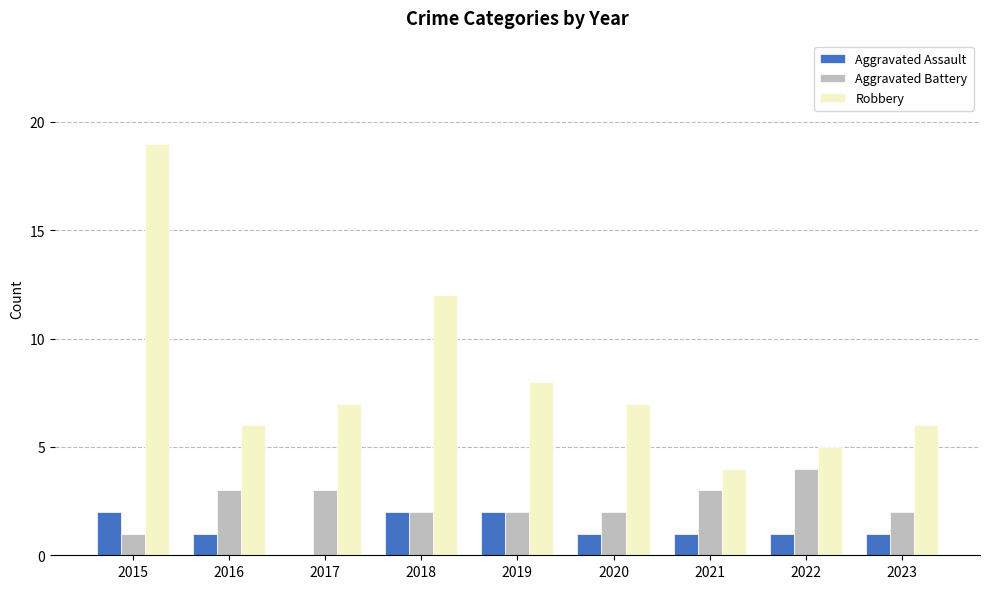

Which category has the highest value across all series?

2015